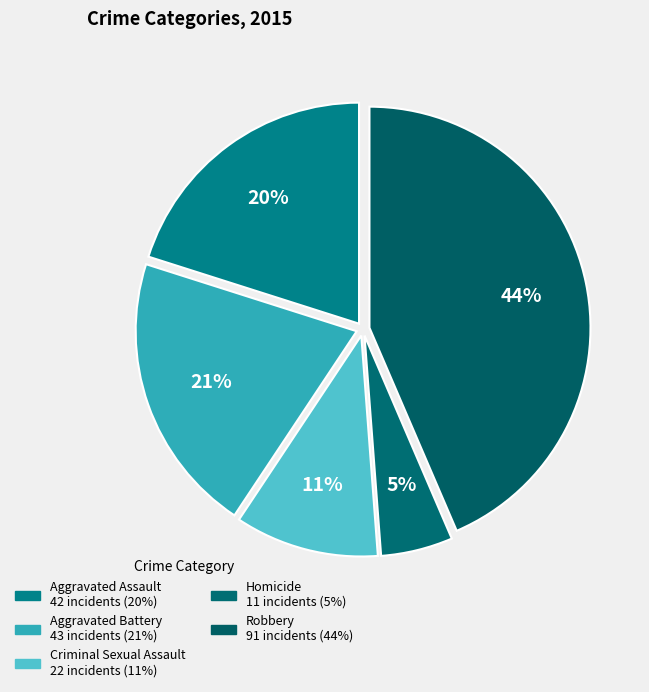

To the nearest percent, what is the combined percentage of Robbery and Aggravated Assault?

64%